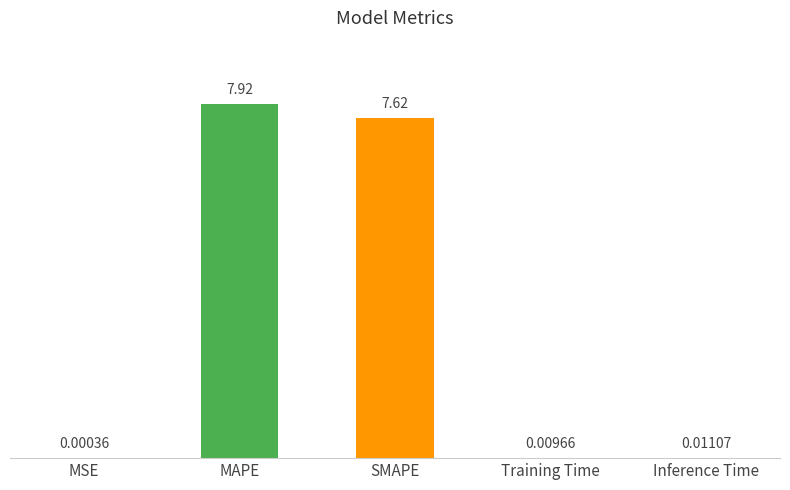

What is the change in value from MSE to SMAPE?

+7.6